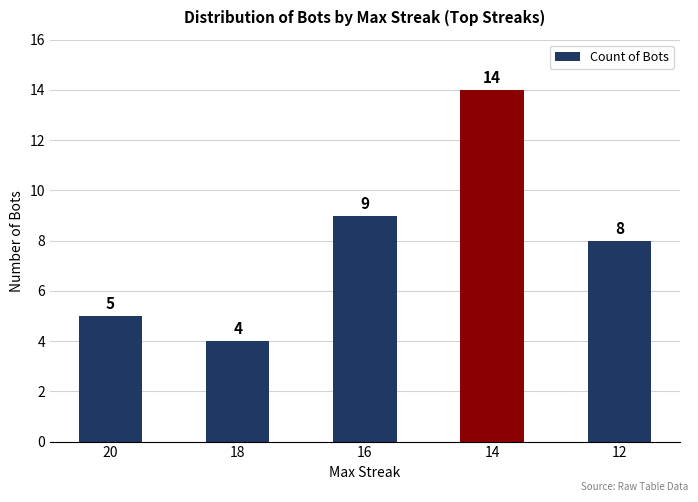

Reading left to right, what are all the values shown in this chart?

5	4	9	14	8